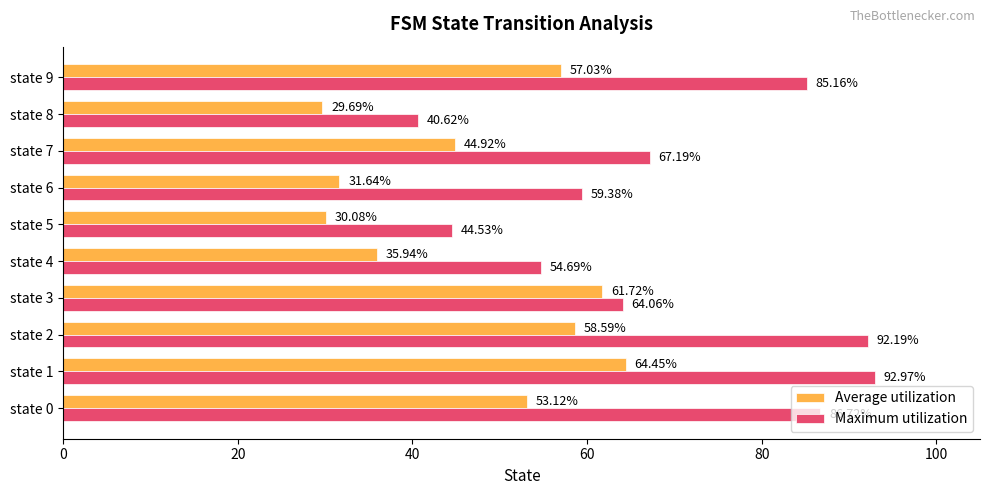

What are all the series names shown in the legend?

Average utilization, Maximum utilization